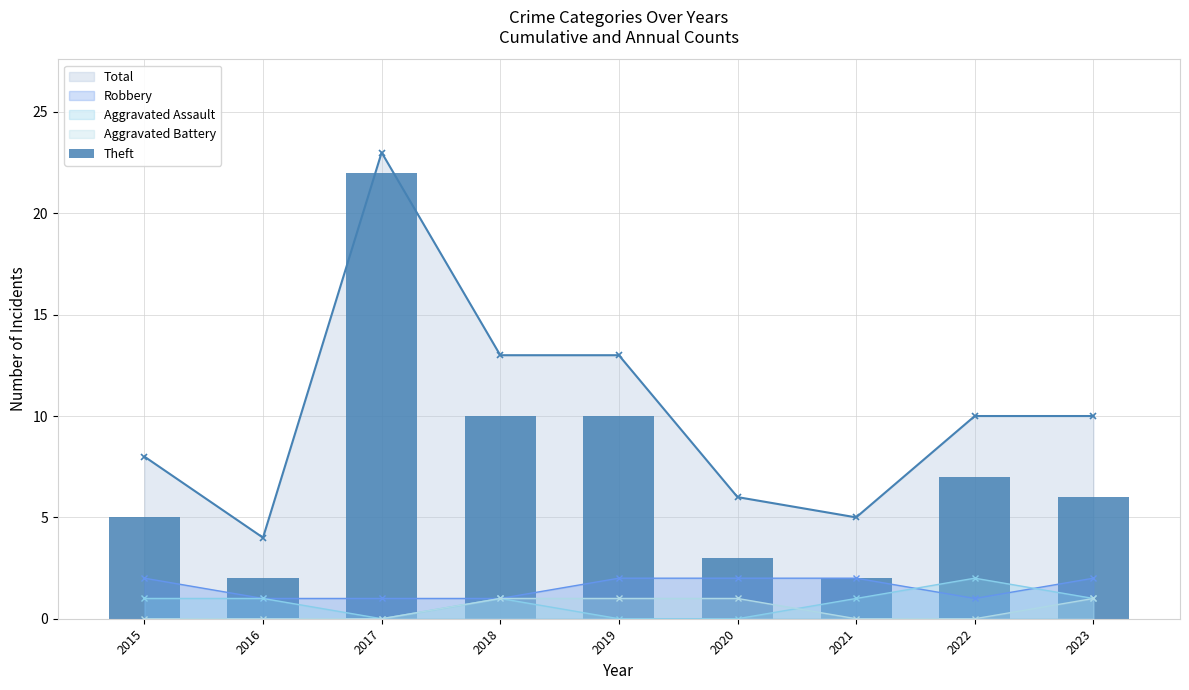

Rank the categories by value from lowest to highest.

2016, 2021, 2020, 2015, 2023, 2022, 2018, 2019, 2017